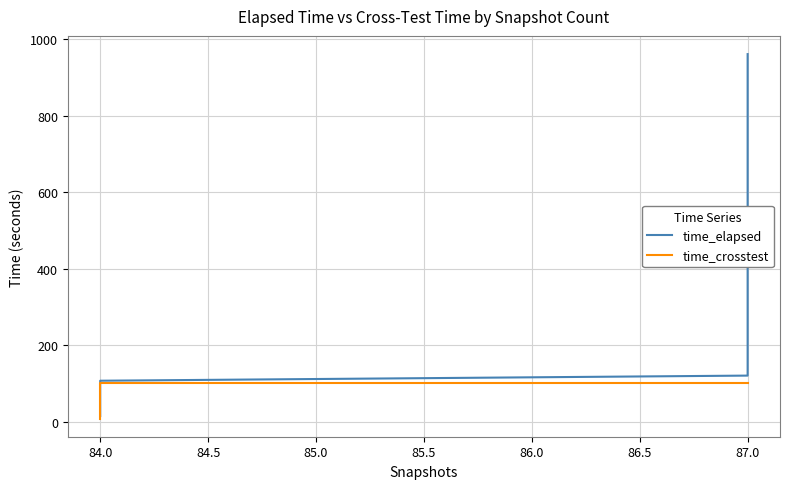

Which series has the widest spread of values?

time_elapsed